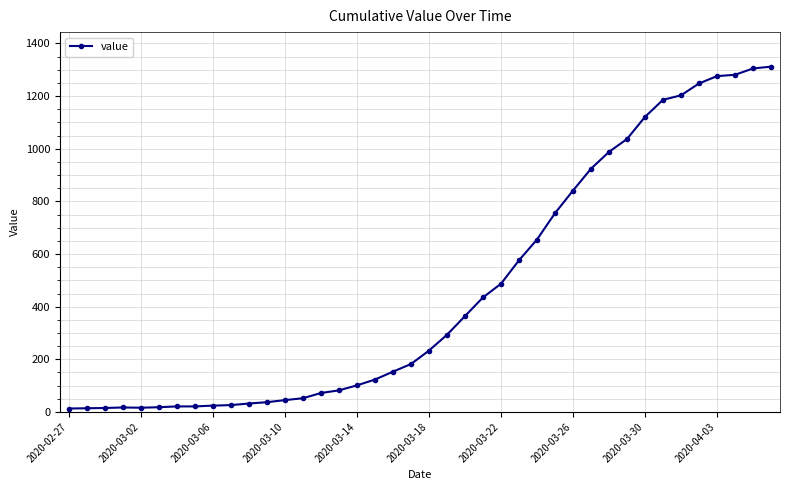

What is the difference between the maximum and minimum values?

1299